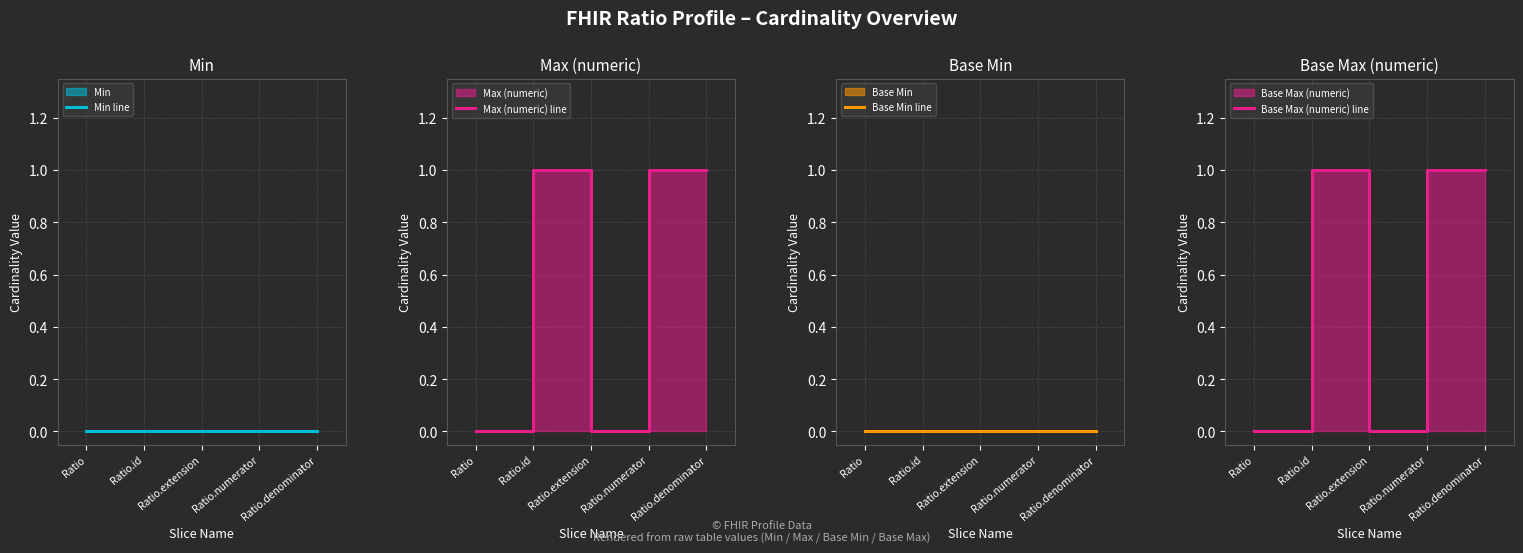

True or false: Base Min line and Min line cross at least once.

False